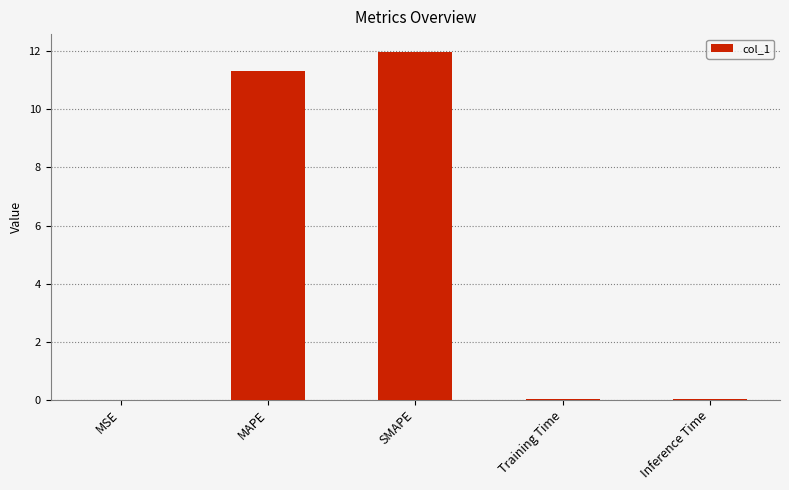

Are the bars horizontal?

No